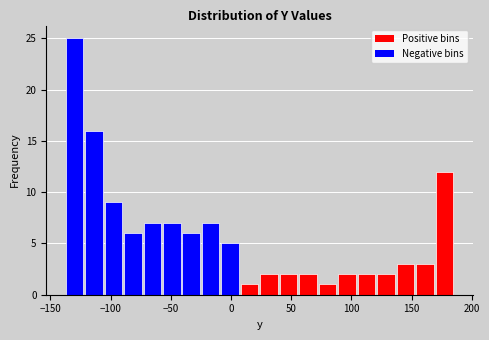

Read against the x-axis, roughly where is the centre of the tallest bar?

-130